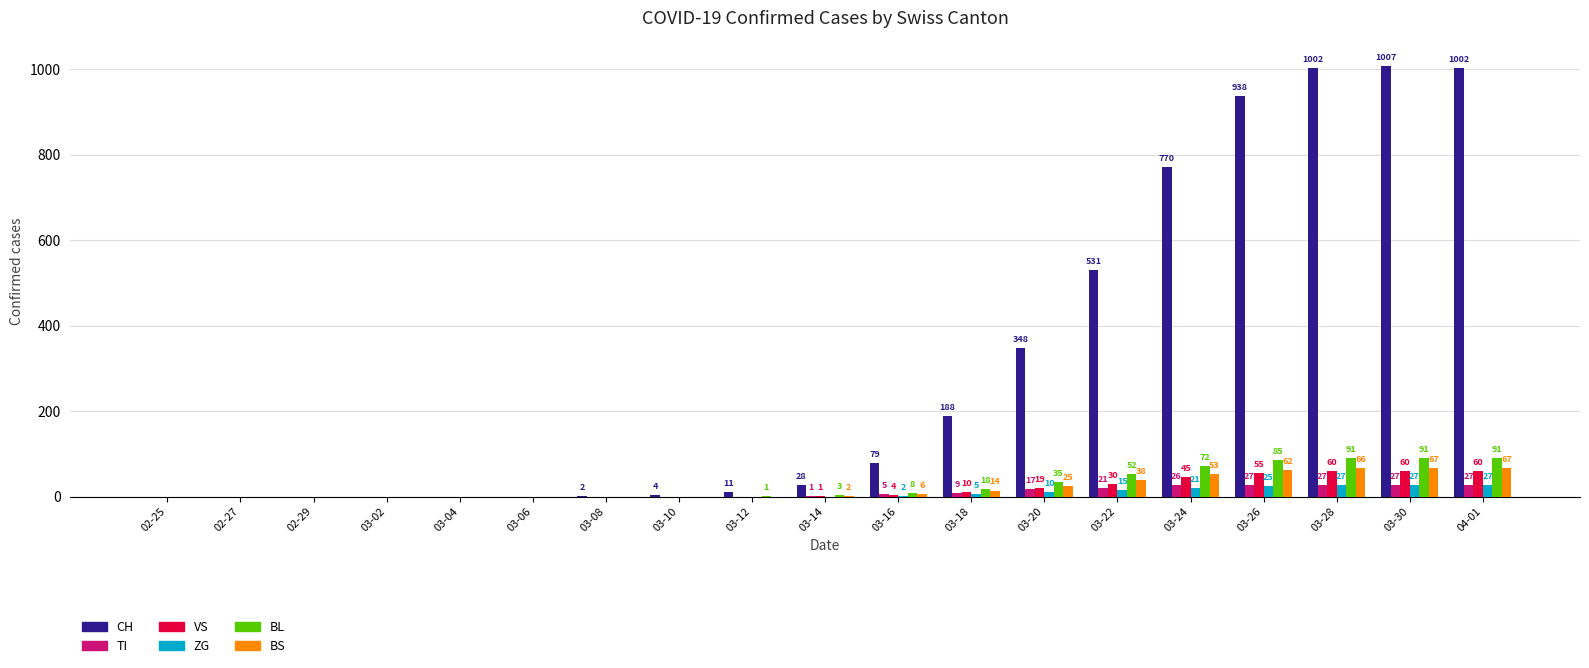

How many categories are shown in the chart?

19